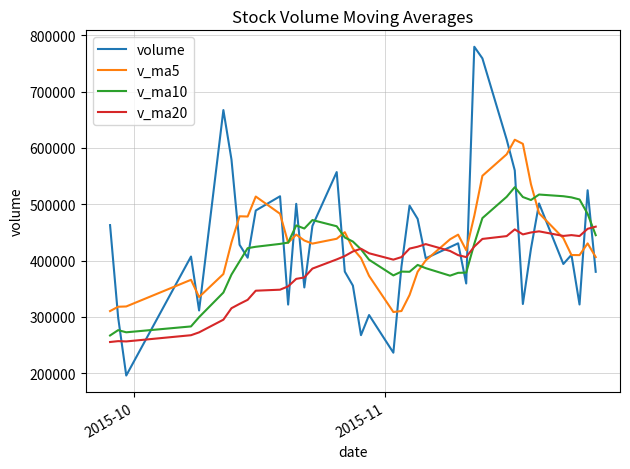

Rank the series by their maximum value, from highest to lowest.

volume, v_ma5, v_ma10, v_ma20